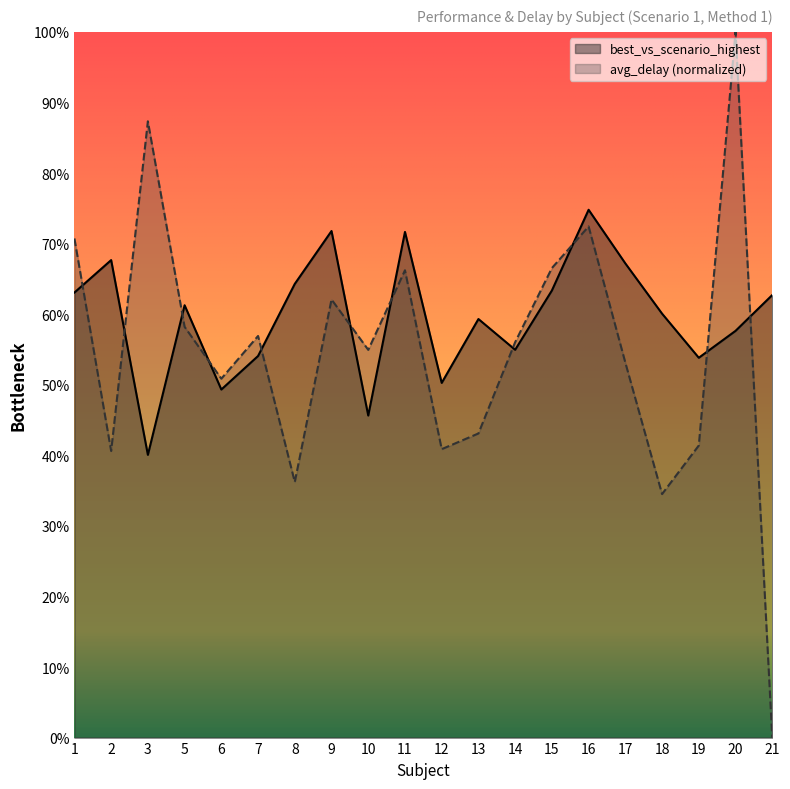

Is the value of best_vs_scenario_highest at 11 greater than the value of avg_delay at 3?

No